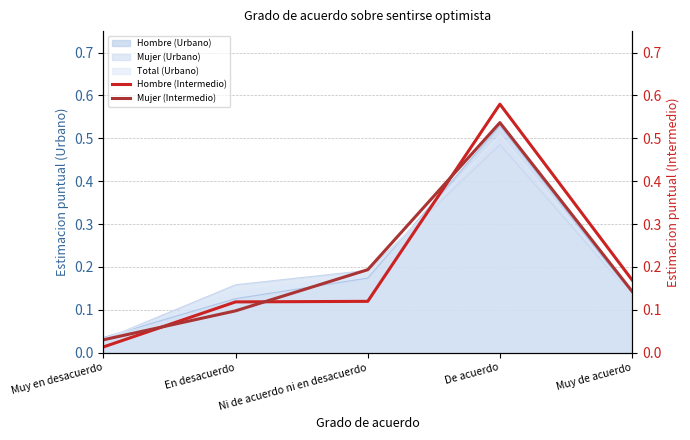

What is the label of the 4th point from the right?

En desacuerdo